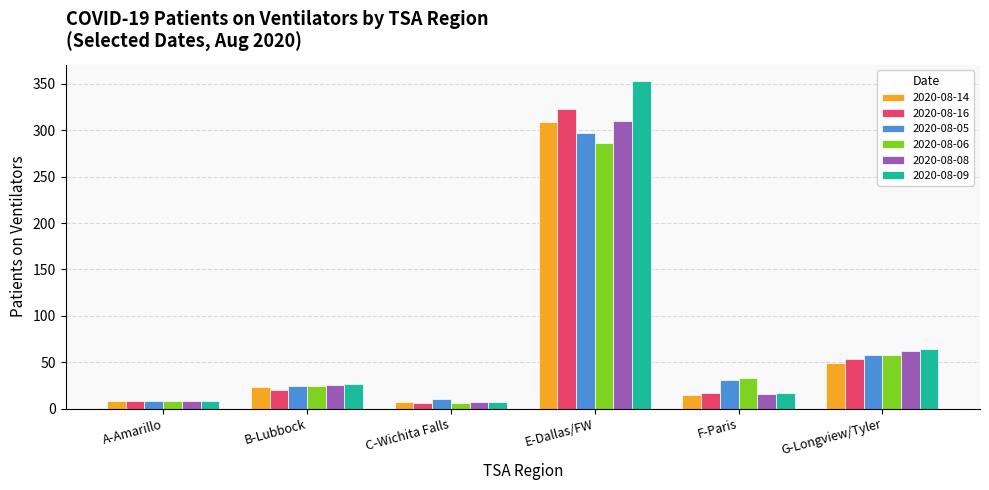

What is the difference between the second highest and second lowest values in the 2020-08-08 series?

54